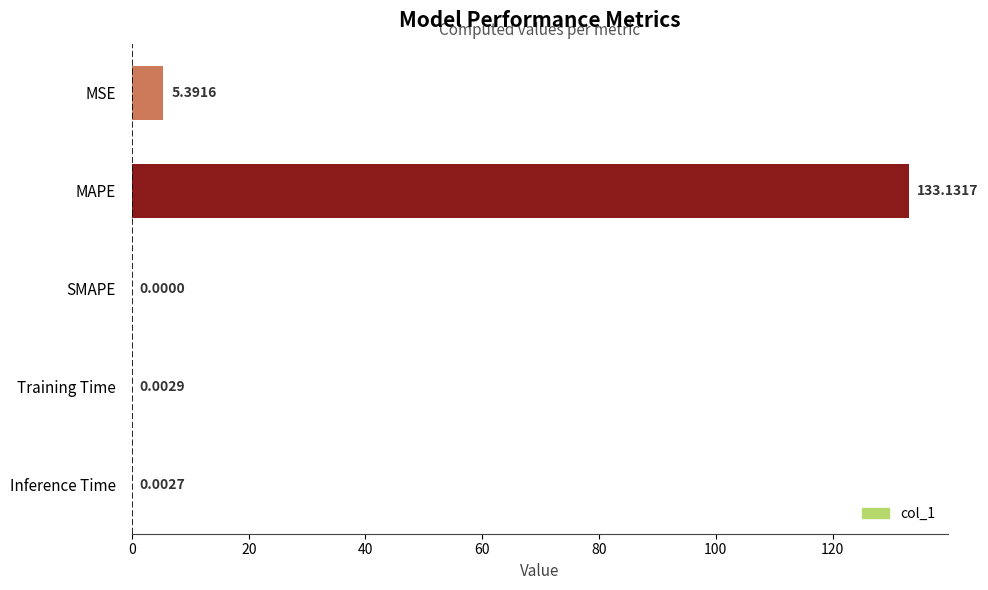

What is the sum of the values at MSE and SMAPE?

5.4